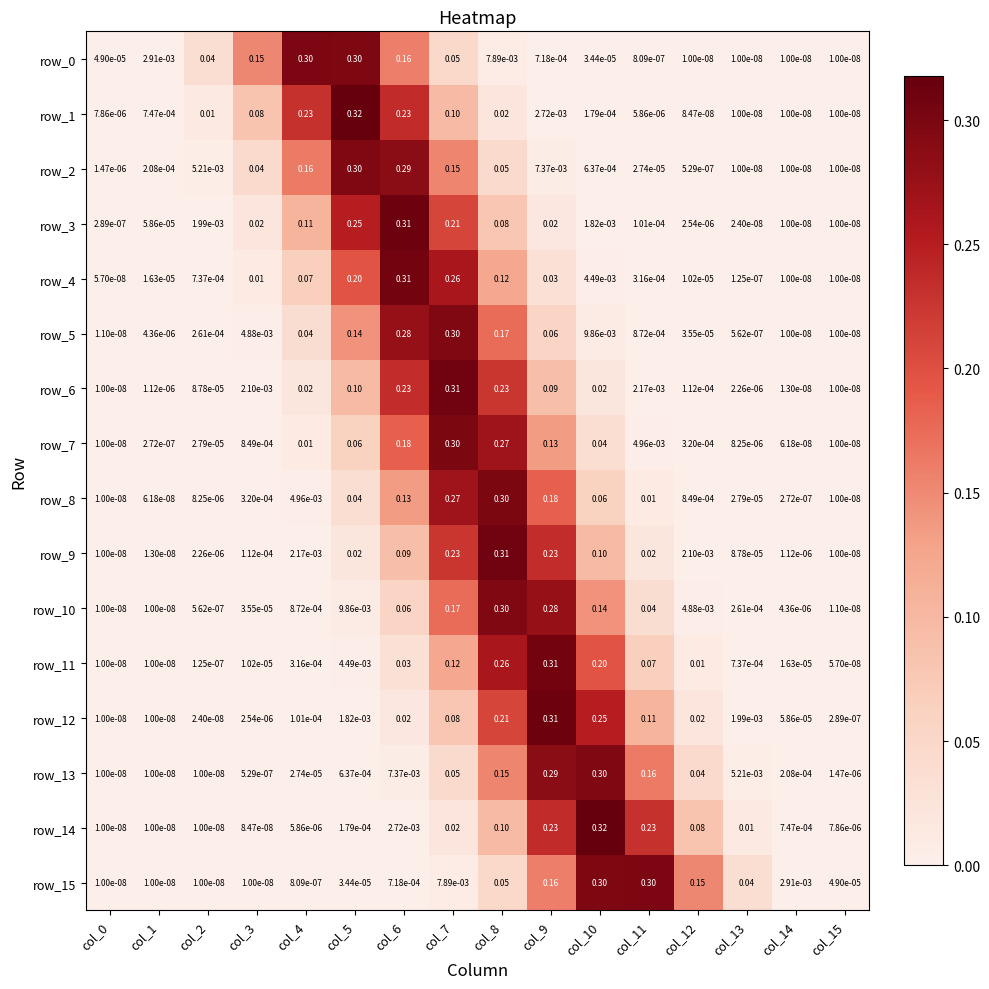

Is the value of row_1 at col_7 greater than the value of row_4 at col_5?

No